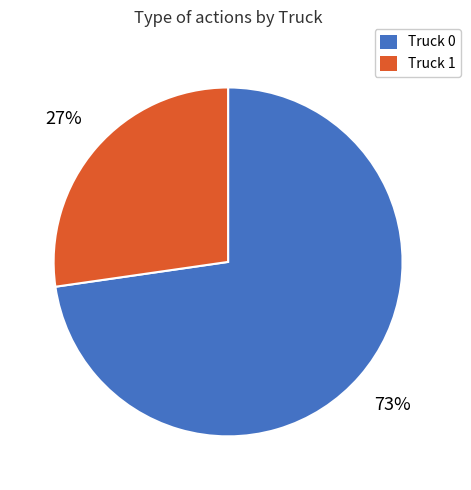

Count the number of slices in the pie.

2